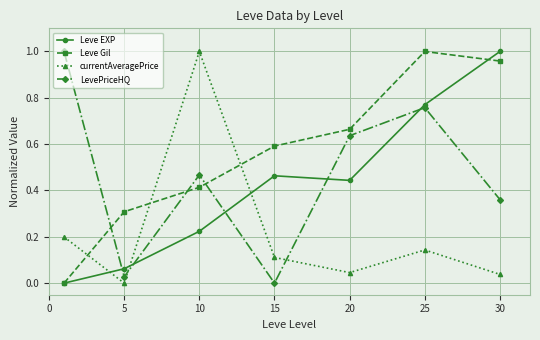

Which series has the largest total across all categories?

Leve Gil